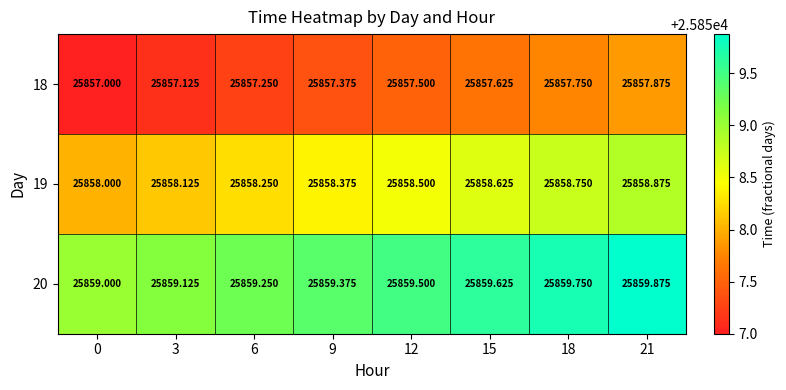

Reading left to right, list all the values displayed in this chart.

18: 0=25857.0	3=25857.1	6=25857.2	9=25857.4	12=25857.5	15=25857.6	18=25857.8	21=25857.9
19: 0=25858.0	3=25858.1	6=25858.2	9=25858.4	12=25858.5	15=25858.6	18=25858.8	21=25858.9
20: 0=25859.0	3=25859.1	6=25859.2	9=25859.4	12=25859.5	15=25859.6	18=25859.8	21=25859.9